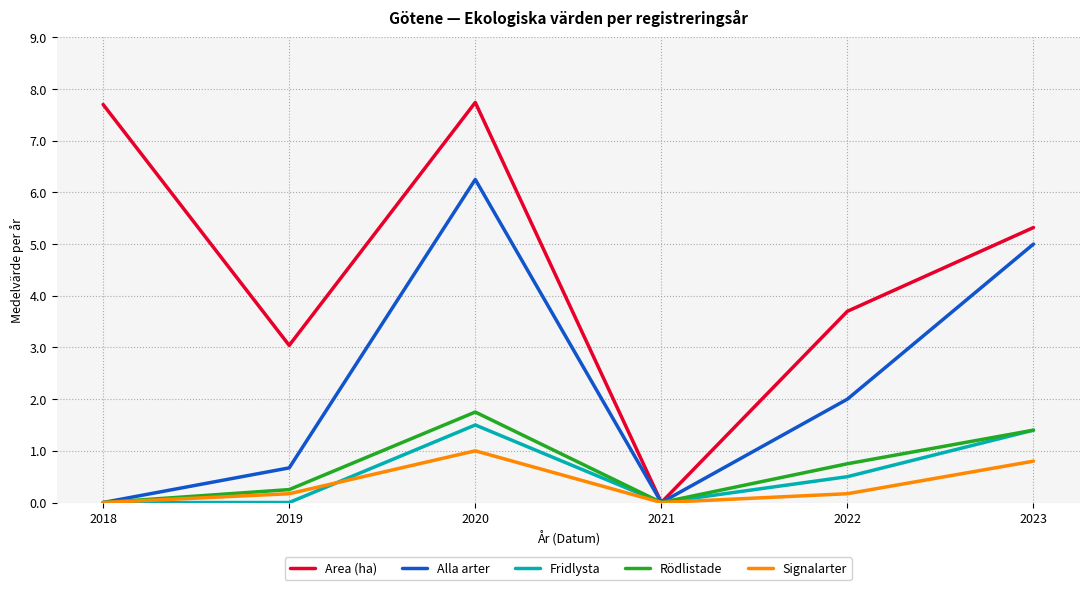

Which series has the largest range (max minus min)?

Area (ha)